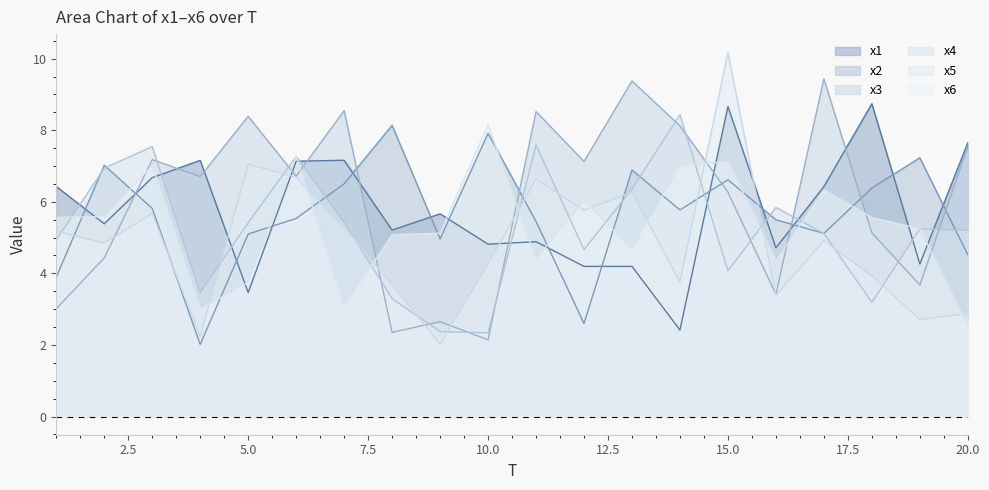

What is the minimum value shown in the chart?

2.0